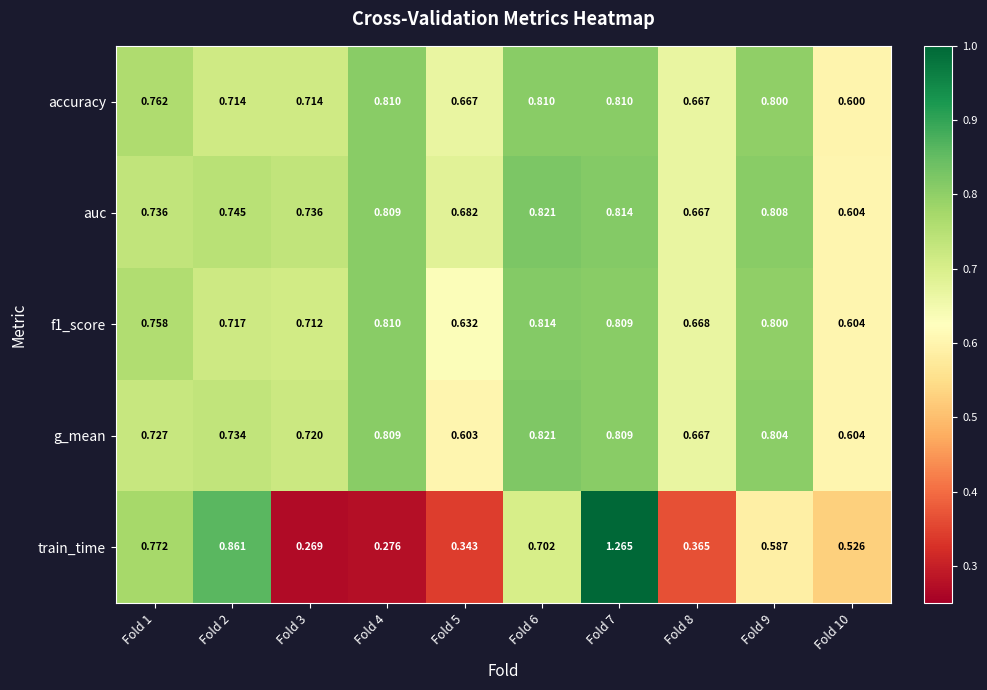

At how many categories does at least one series exceed 1?

1